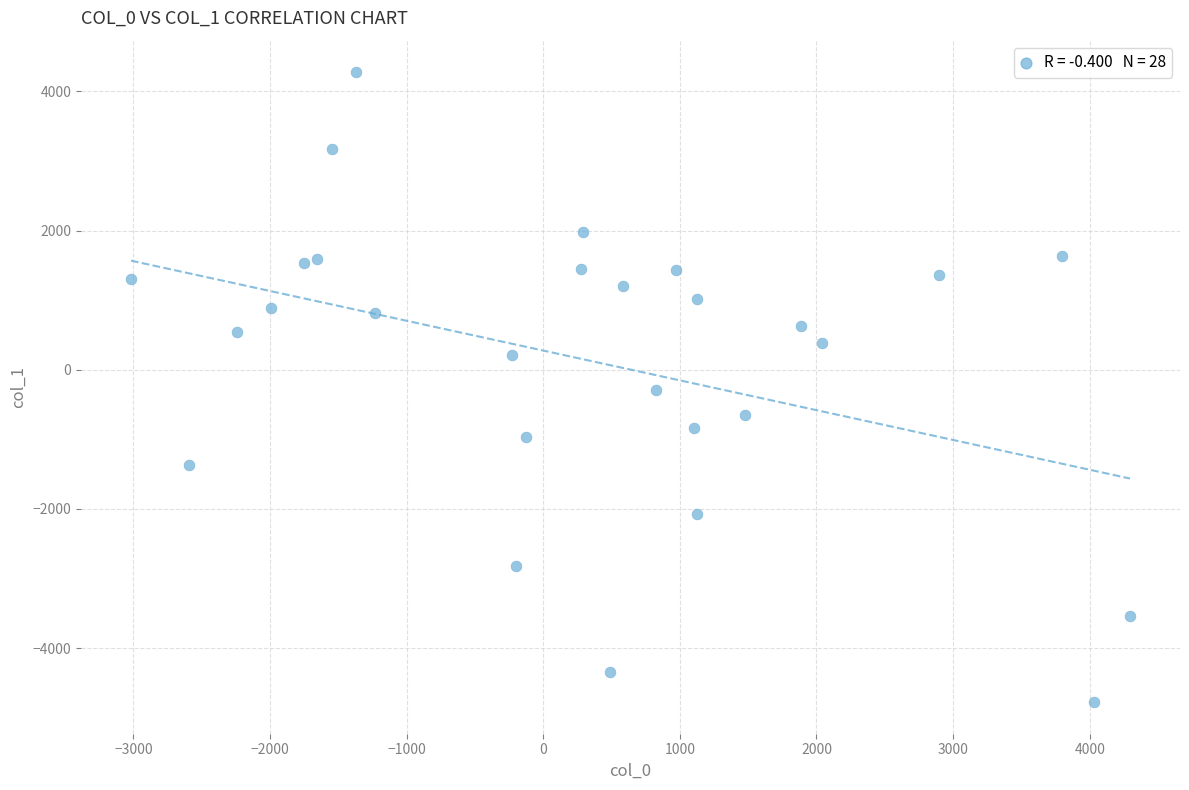

What is the range of X values (max minus min)?

7313.2